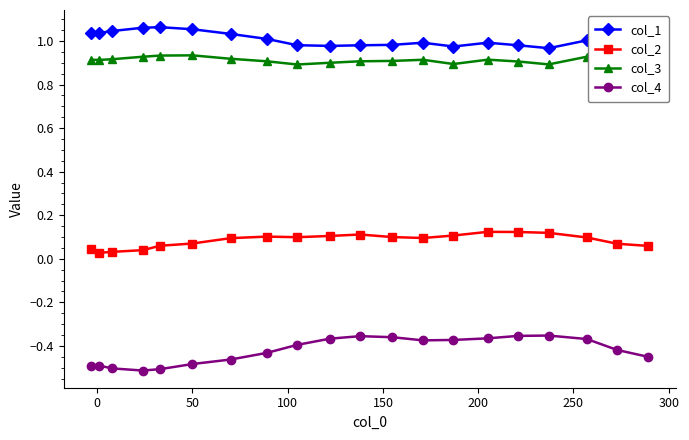

True or false: col_1 and col_4 intersect in this chart.

False